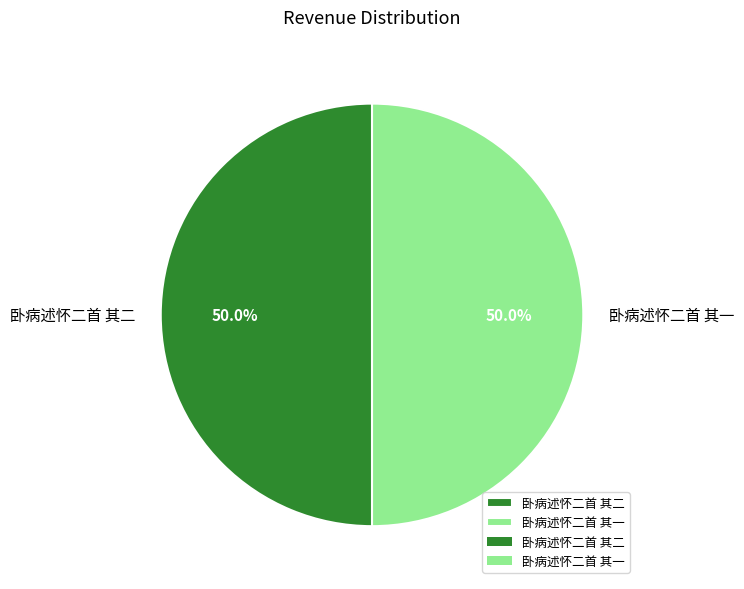

Approximately how many times larger is the value at 卧病述怀二首 其二 compared to 卧病述怀二首 其一?

1.0